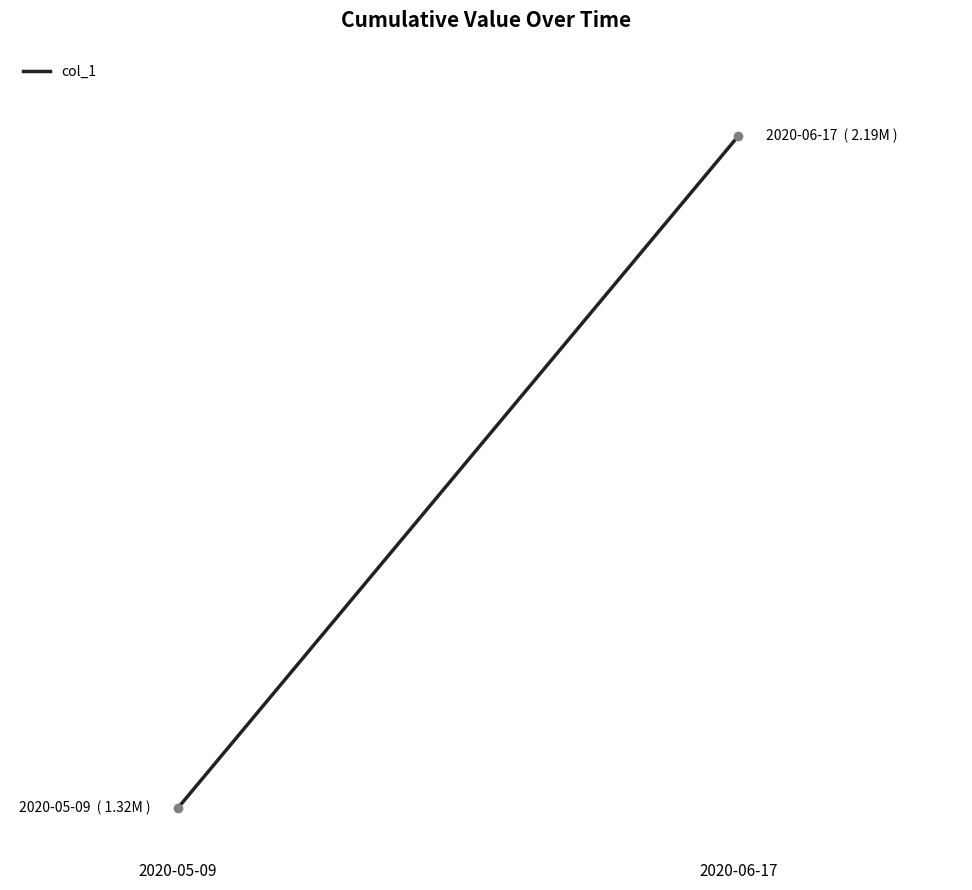

True or false: the data shows 1315099 at 2020-05-09.

True